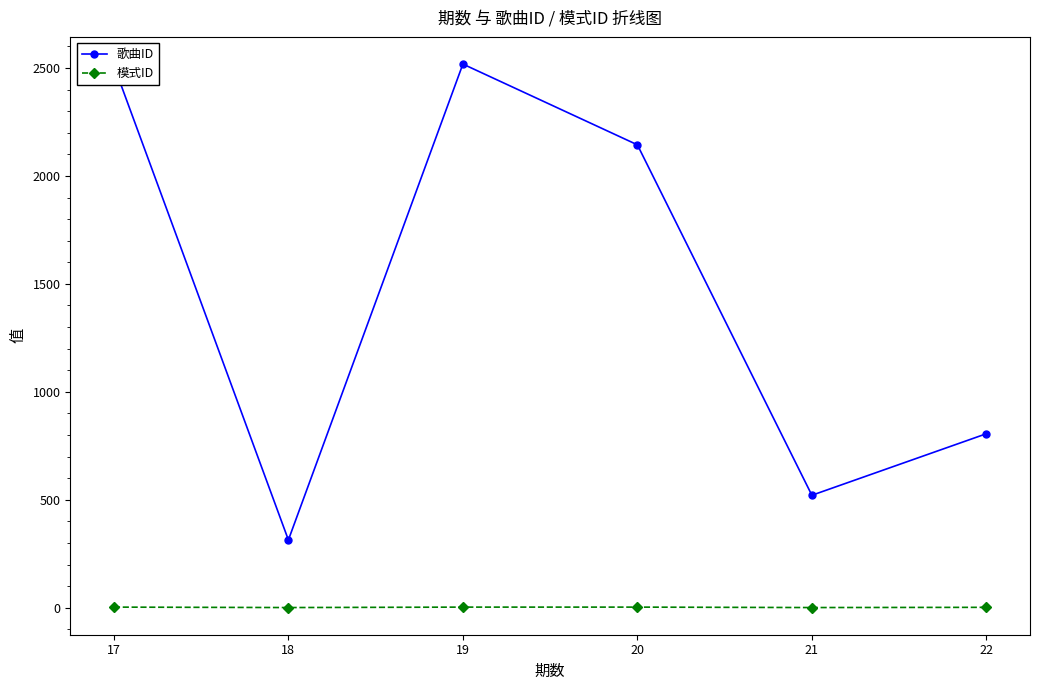

Where does the 歌曲ID series first go above 2144?

17